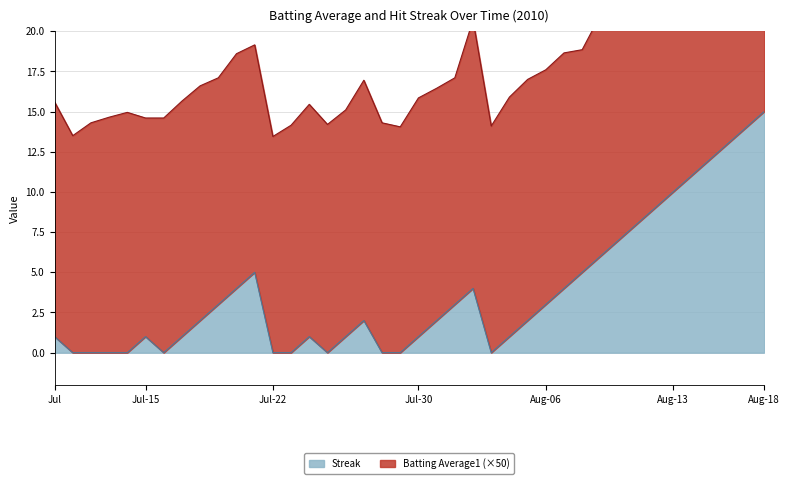

What is the maximum value for Streak?

15